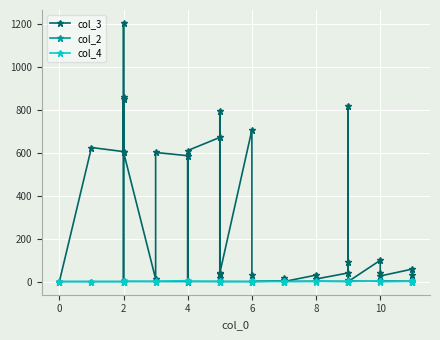

In col_2, how many points are higher than both neighbors (excluding endpoints)?

10